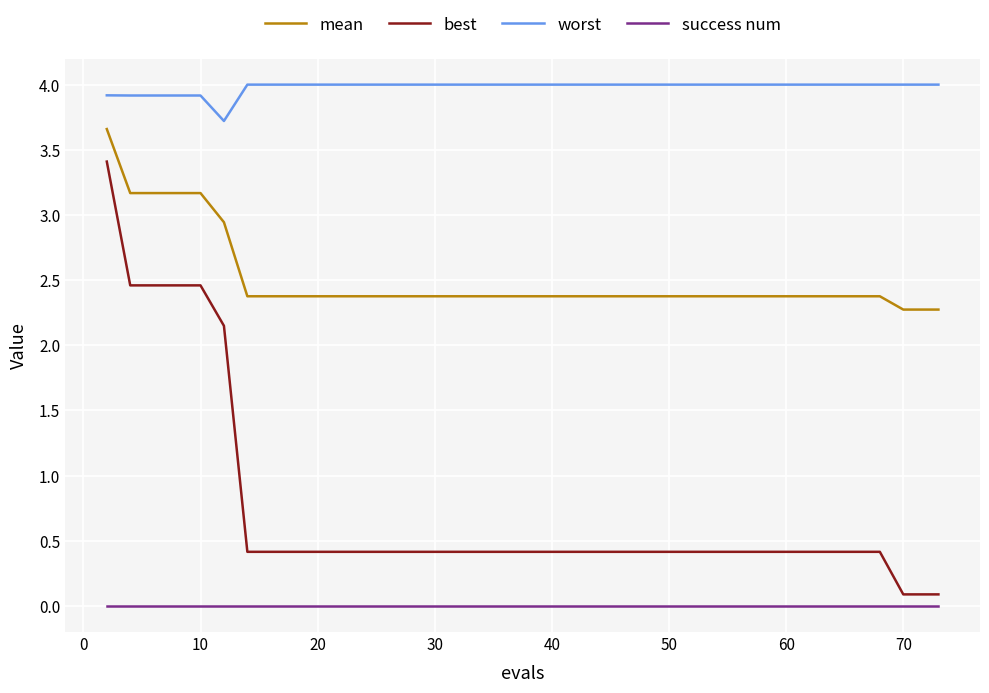

What is the greatest value displayed?

4.0